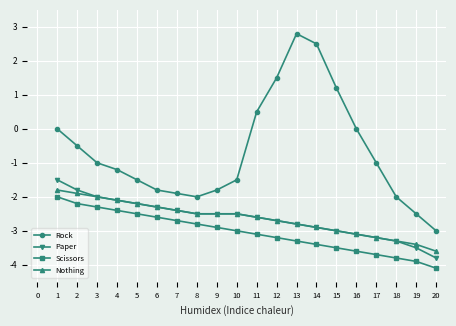

True or false: Scissors has a value of -1.9 at 19.

False